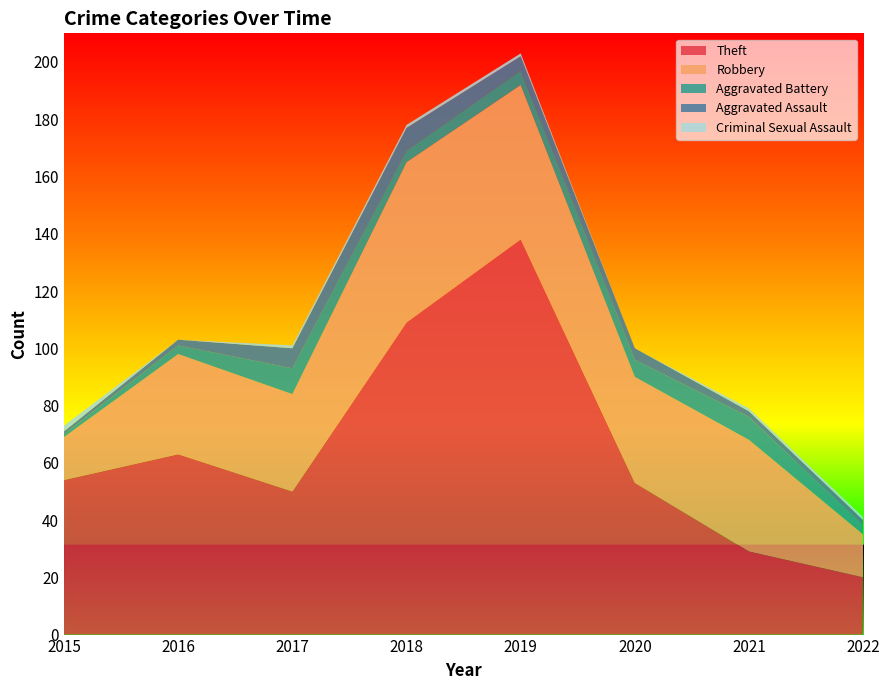

Reading left to right, transcribe all the data shown in this chart.

Theft: 2015=54	2016=63	2017=50	2018=109	2019=138	2020=53	2021=29	2022=20
Robbery: 2015=15	2016=35	2017=34	2018=56	2019=54	2020=37	2021=39	2022=15
Aggravated Battery: 2015=1	2016=3	2017=9	2018=4	2019=5	2020=6	2021=8	2022=3
Aggravated Assault: 2015=1	2016=2	2017=7	2018=8	2019=5	2020=4	2021=2	2022=2
Criminal Sexual Assault: 2015=2	2016=0	2017=1	2018=1	2019=1	2020=0	2021=1	2022=1